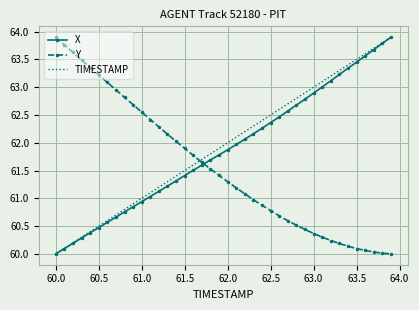

What is the minimum value for Y?

60.0